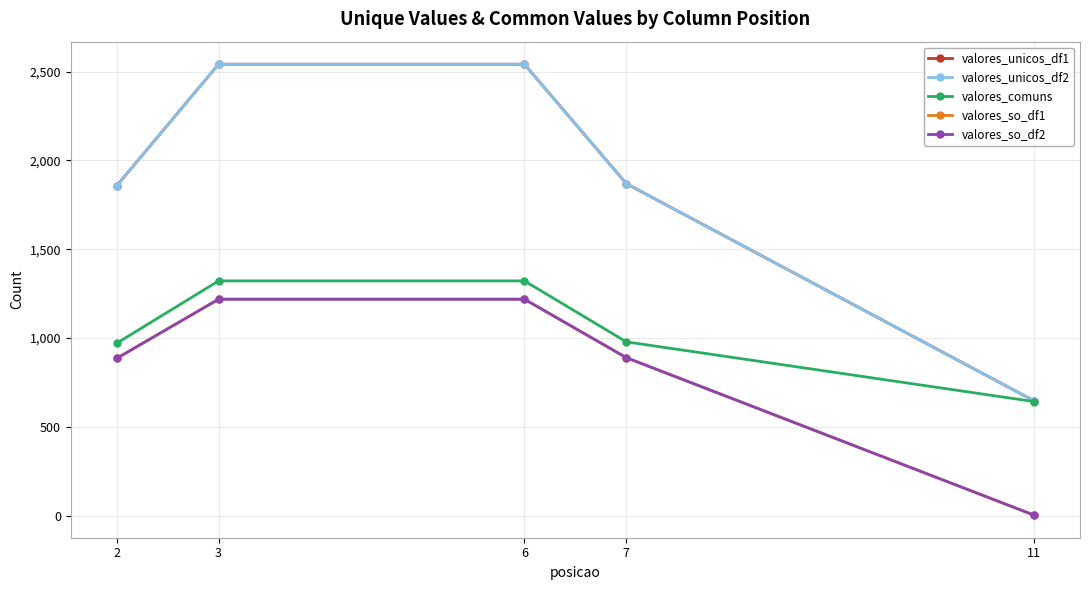

Does the chart display data point markers on the line(s)?

Yes